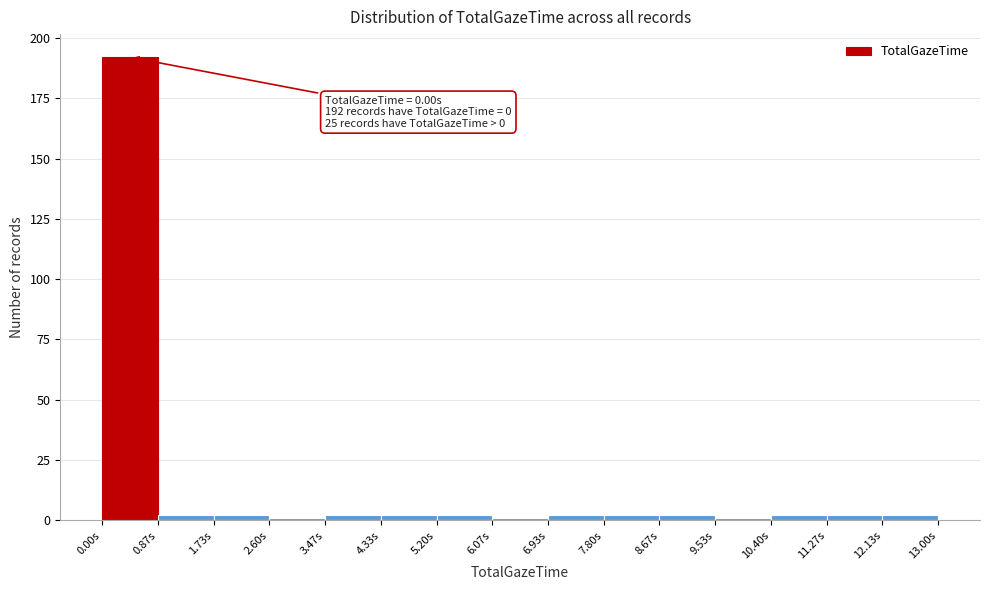

Over which range of the x-axis is the bar tallest?

0.0 to 0.9